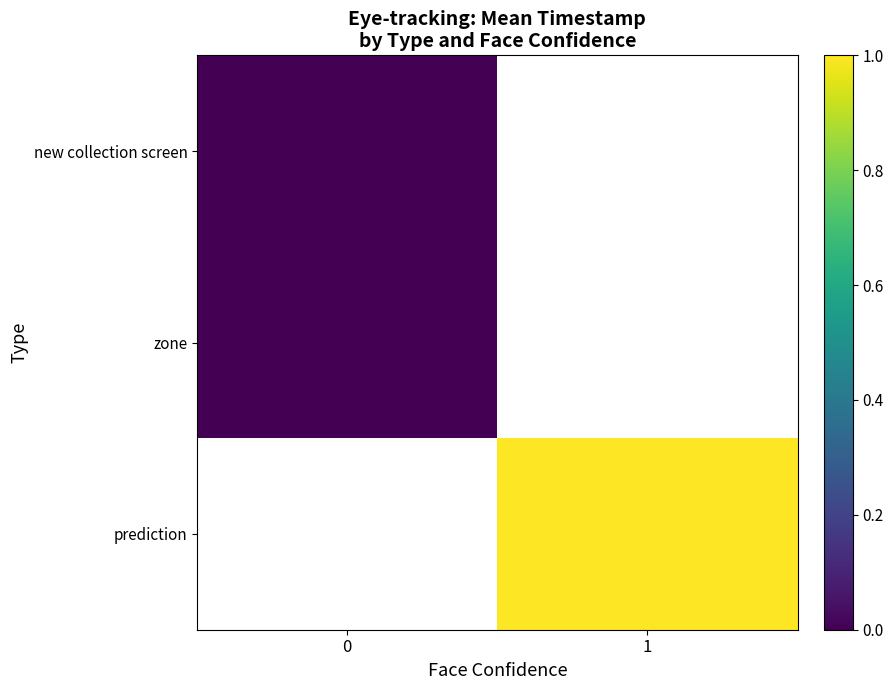

List the series in order of their peak value, lowest first.

new collection screen, zone, prediction